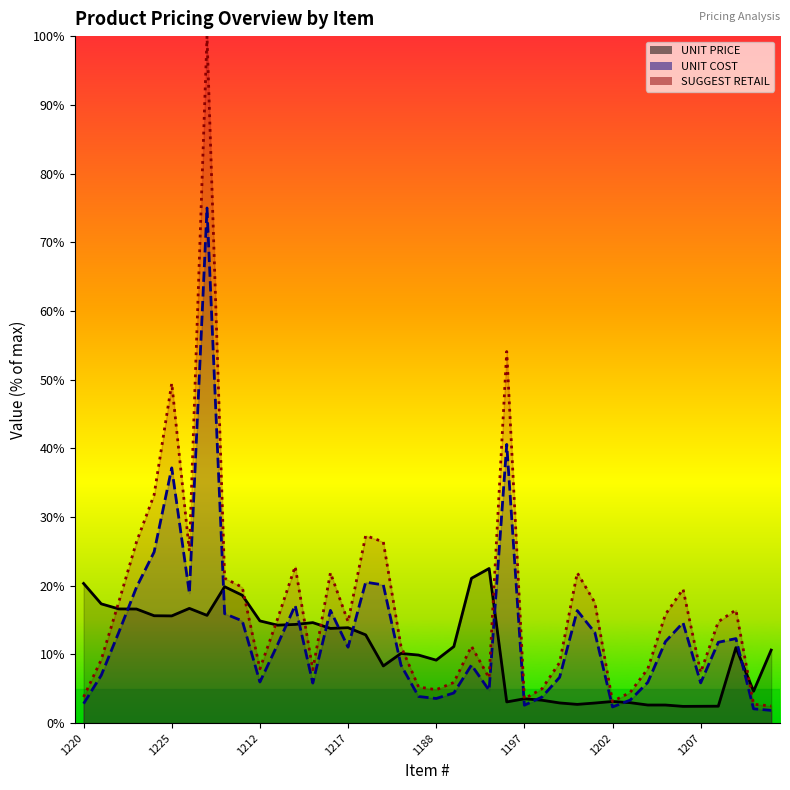

Does the chart have visible grid lines?

No